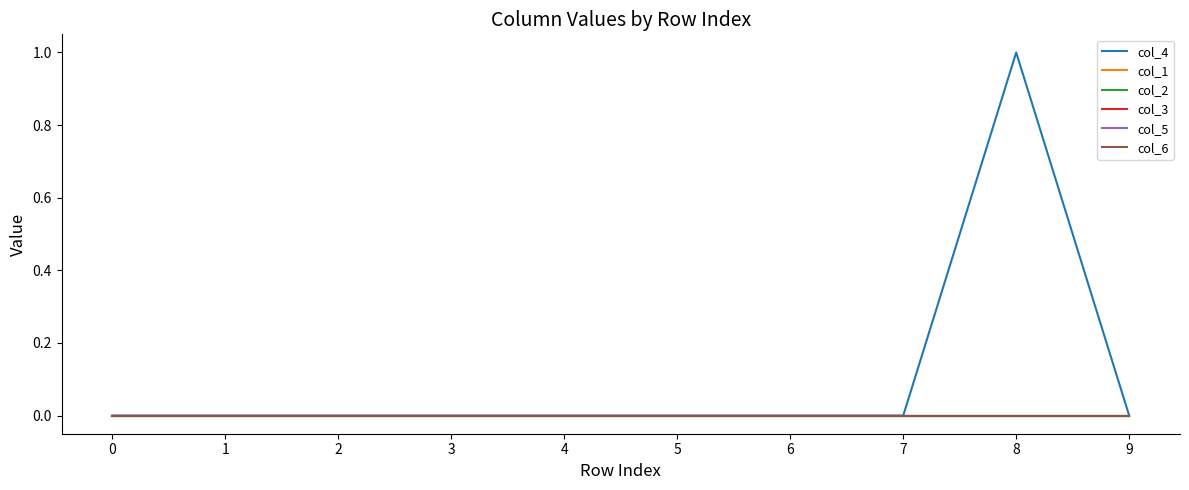

Does the chart have visible grid lines?

No